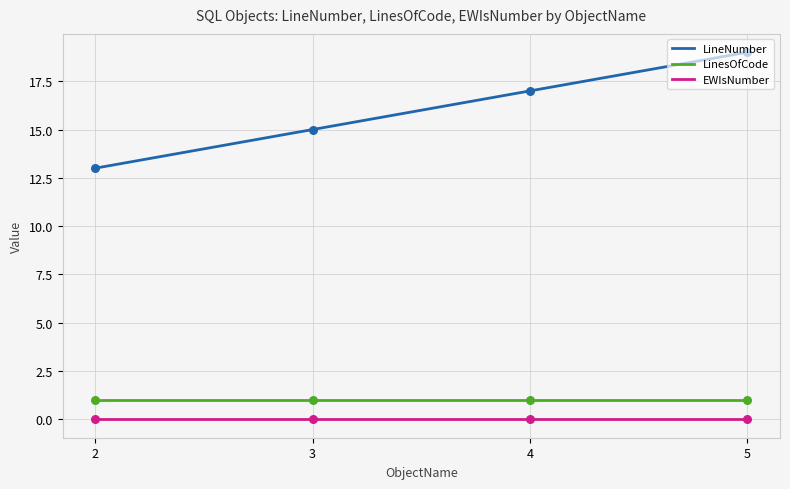

At how many categories does at least one series exceed 3?

4